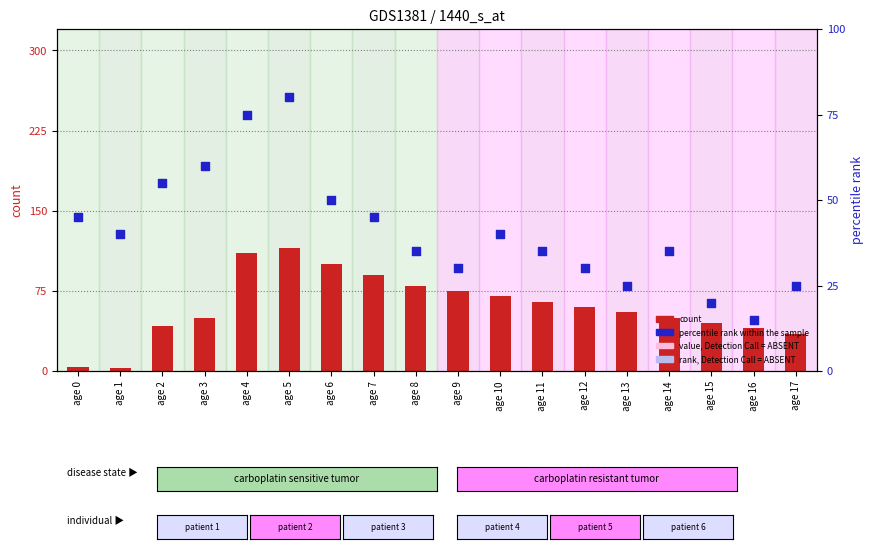

Which series reaches the minimum Y coordinate?

count